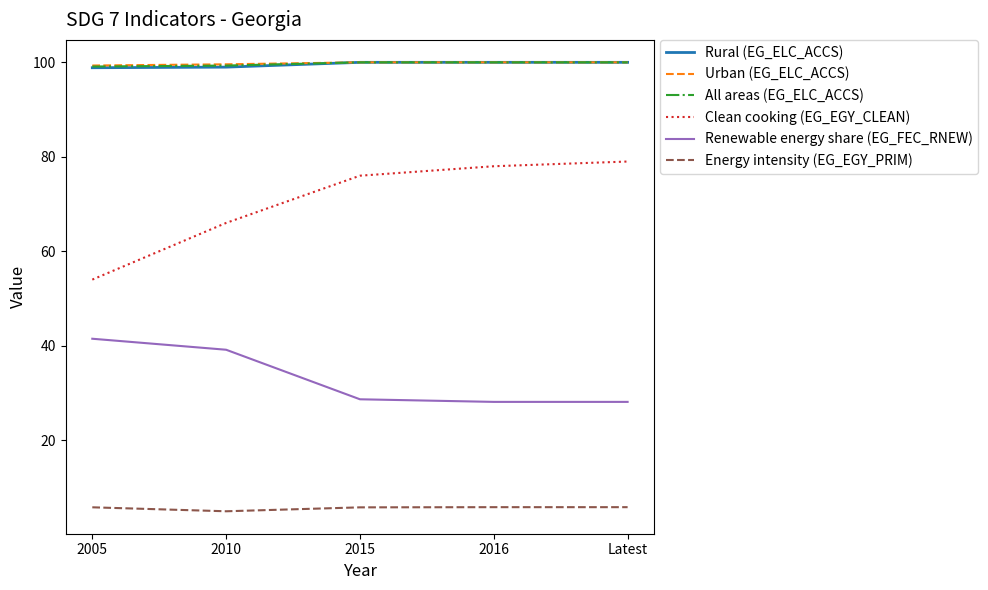

True or false: Clean cooking (EG_EGY_CLEAN) and Urban (EG_ELC_ACCS) intersect in this chart.

False